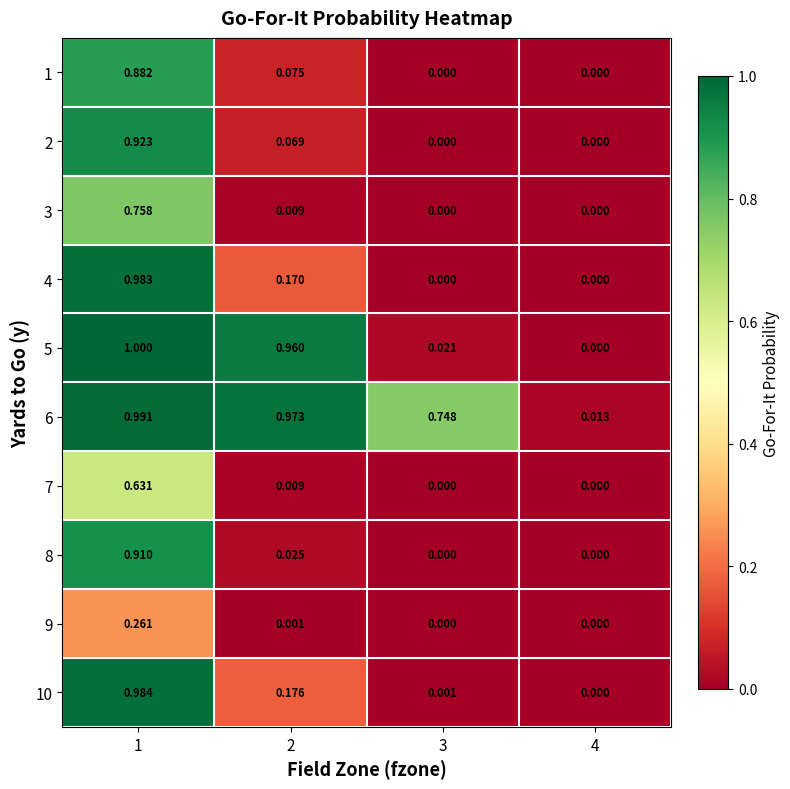

Rank the series by their maximum value, from lowest to highest.

9, 7, 3, 1, 8, 2, 4, 10, 6, 5